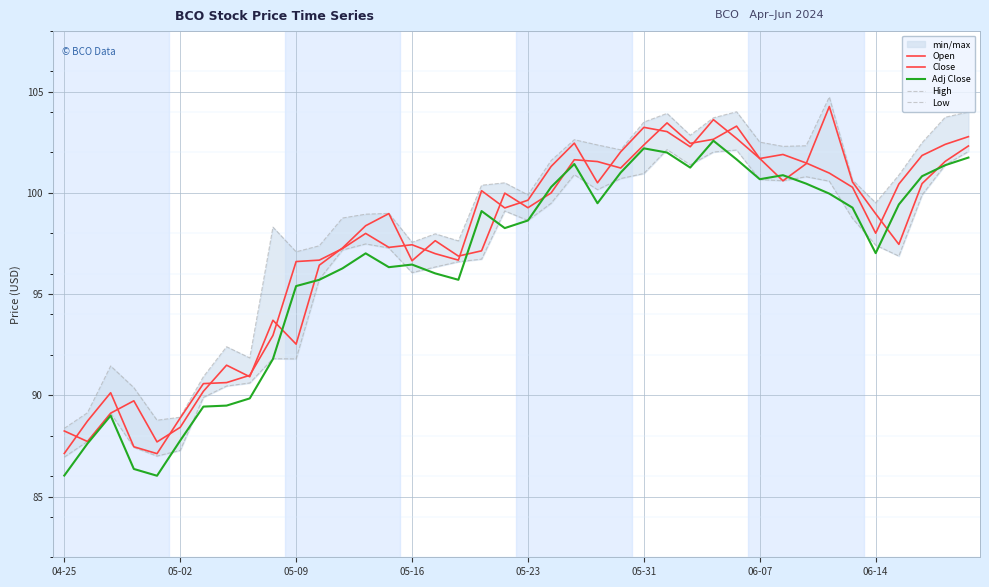

At which label is Low closest to 94?

11